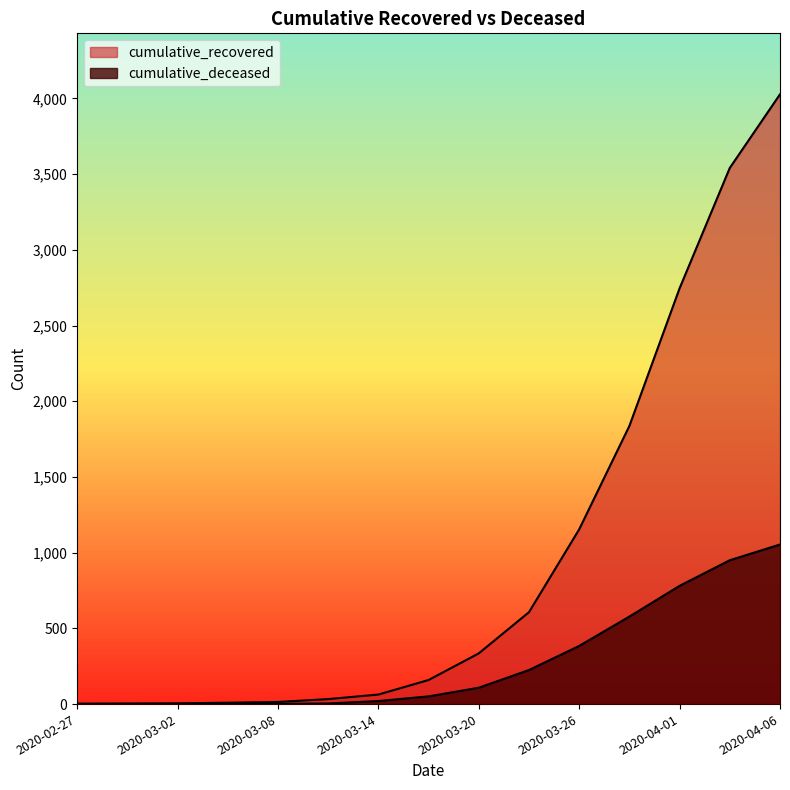

At which label does cumulative_deceased reach its minimum?

2020-02-27